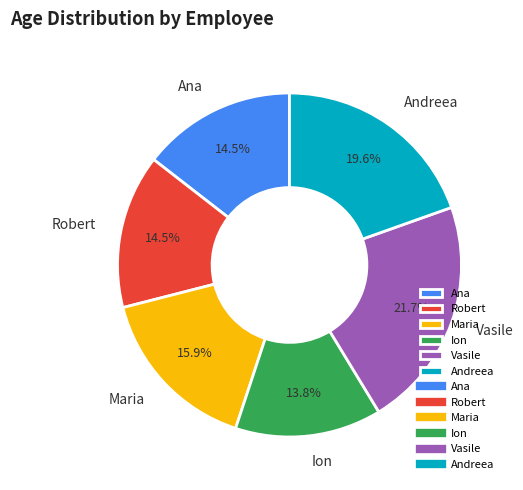

Do Robert and Andreea together represent more than half of the pie?

No